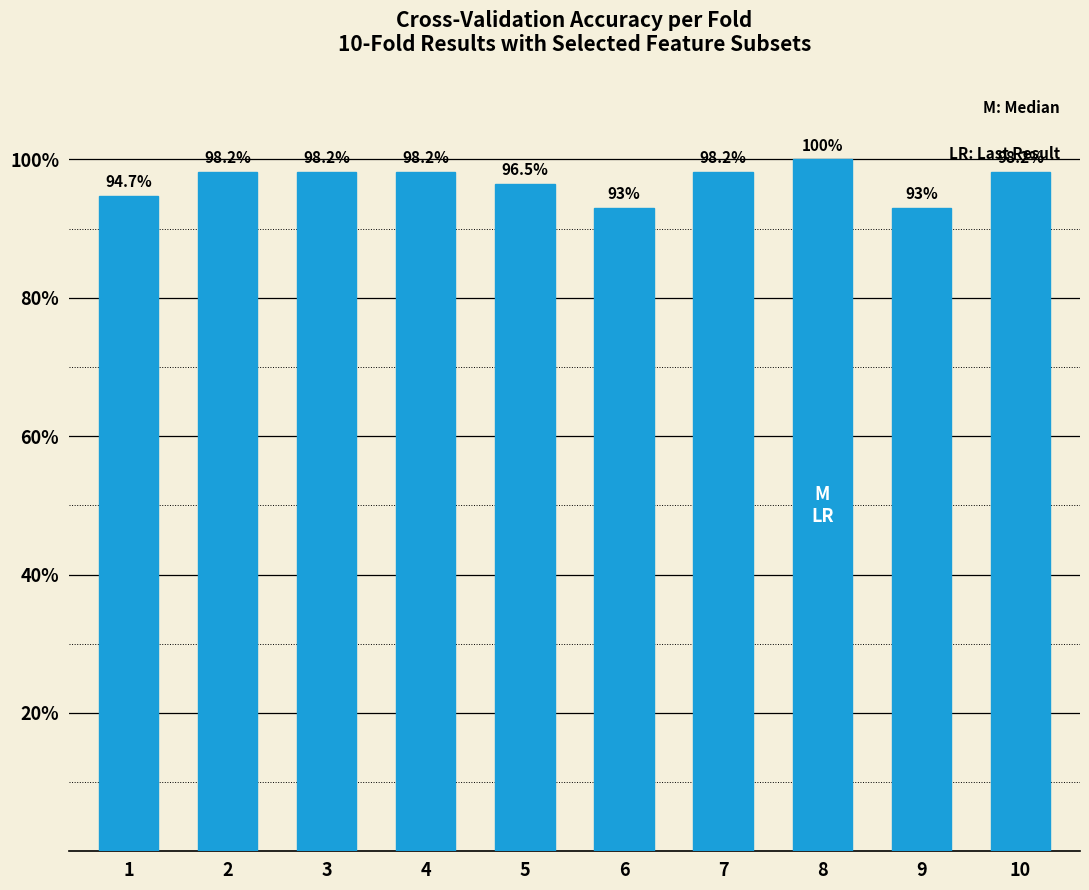

At which category does the chart reach its minimum across all series?

6